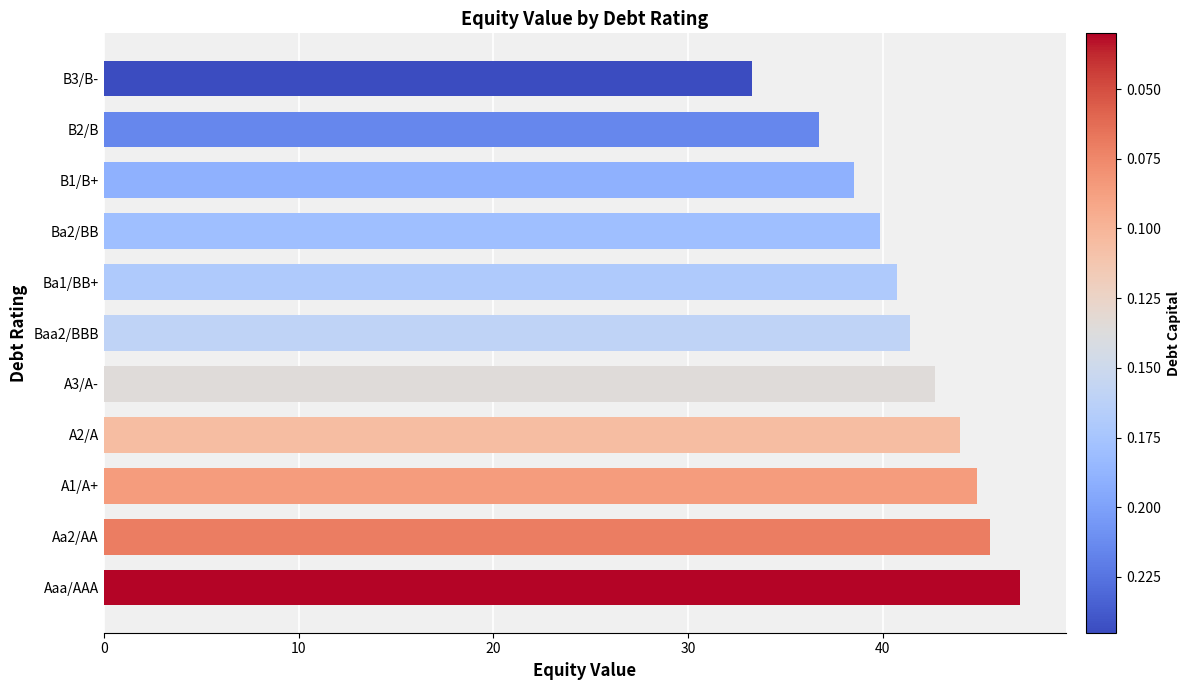

What is the average value?

41.3